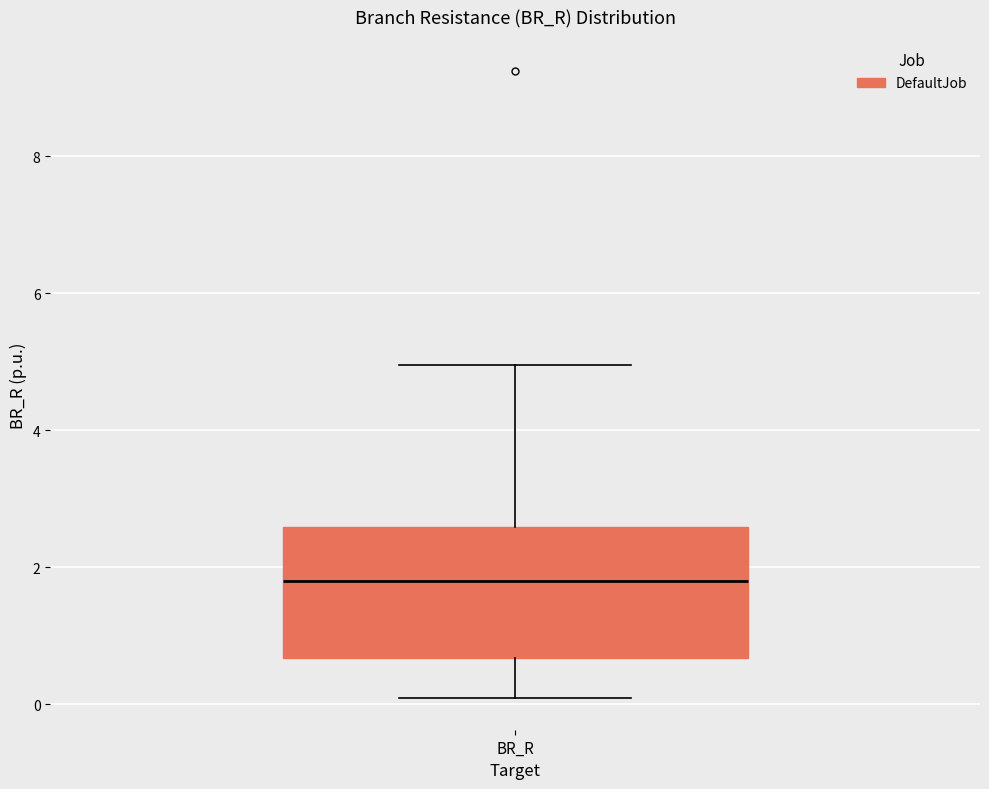

Transcribe this box plot: give where the median line is, the range the box spans, and where the two whiskers end, as read against the y-axis. The values are not printed on the chart, so give them approximately, as read against the axis.

median 1.8, box 0.6 to 2.6, whiskers 0.0 to 5.0